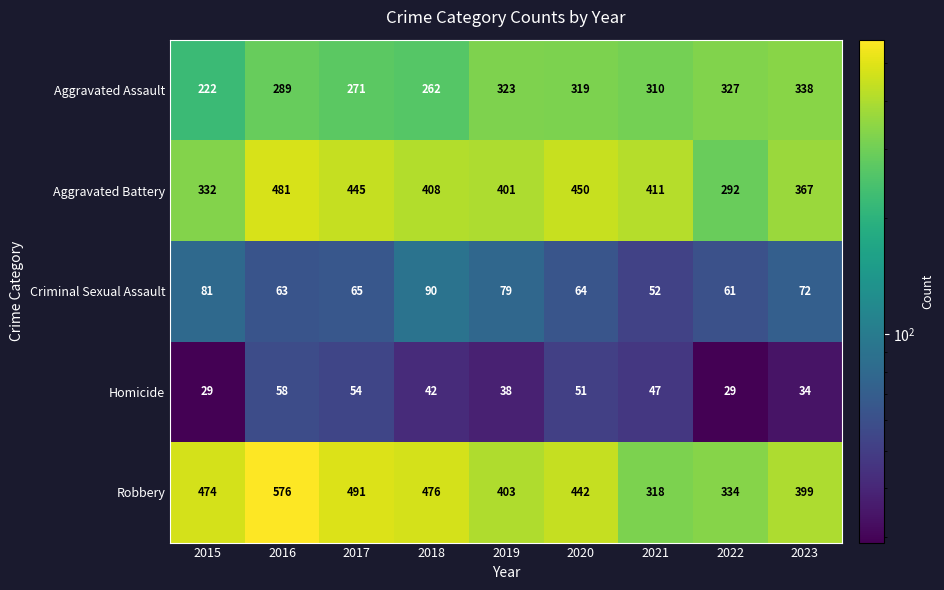

The value of Homicide at 2021 is 21. True or false?

False